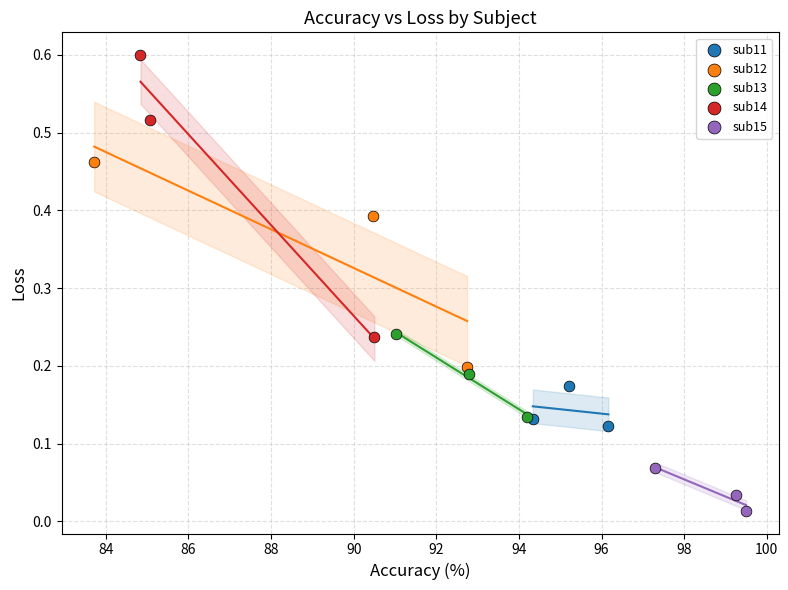

Which series has the largest Y range (max minus min)?

sub14